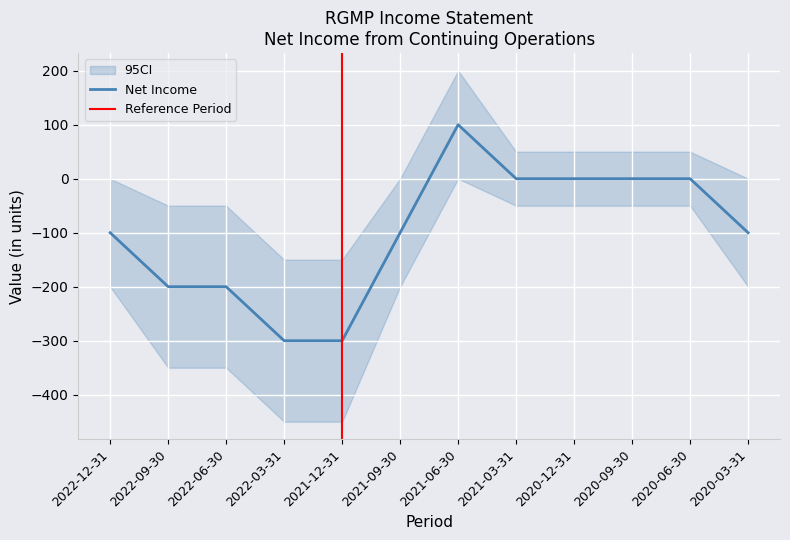

List the labels in order of CI_upper value, smallest first.

2022-03-31, 2021-12-31, 2022-09-30, 2022-06-30, 2022-12-31, 2021-09-30, 2020-03-31, 2021-03-31, 2020-12-31, 2020-09-30, 2020-06-30, 2021-06-30